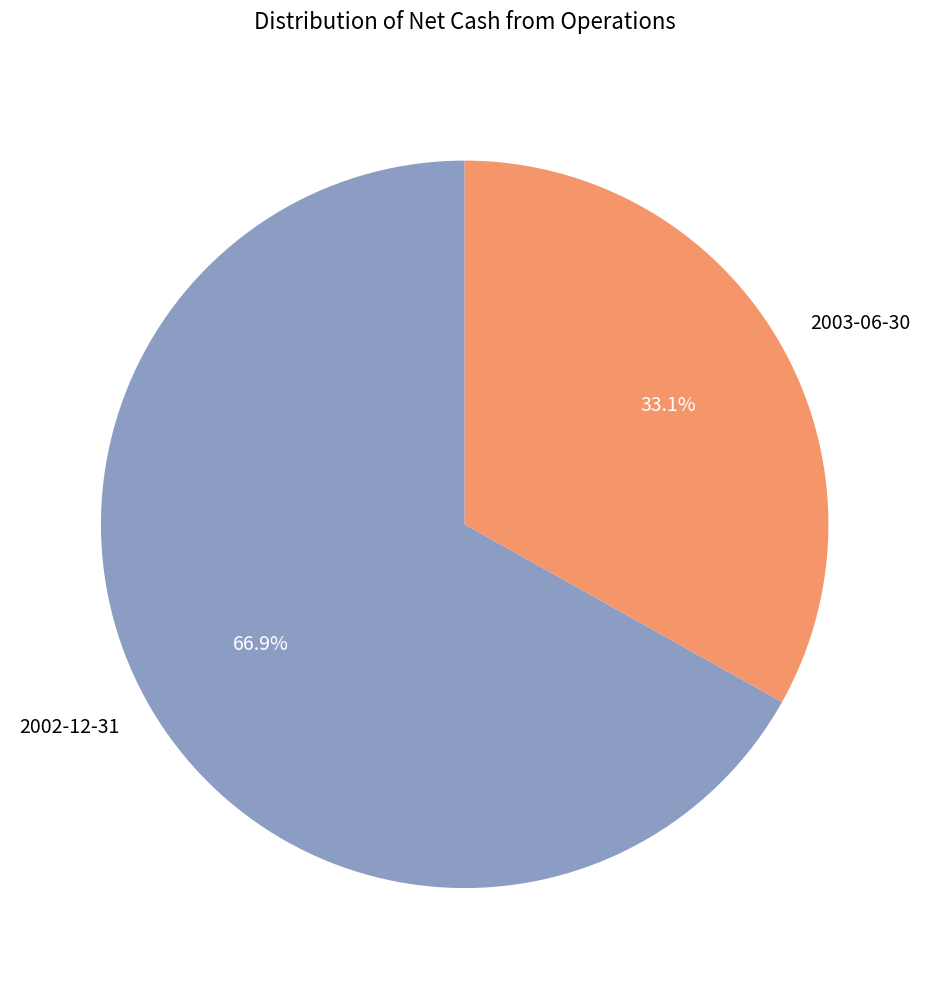

To the nearest percent, what is the average slice percentage?

50%